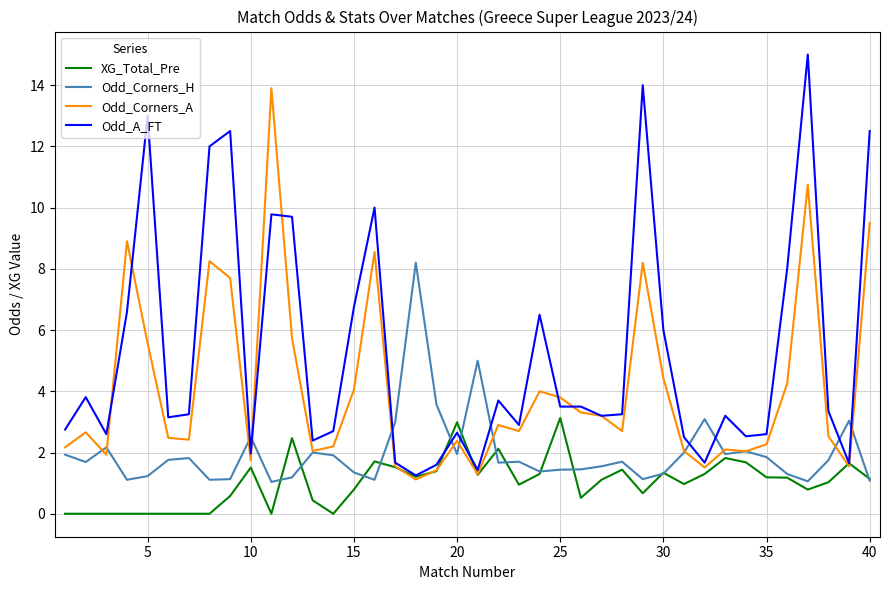

Which series has the largest total across all categories?

Odd_A_FT